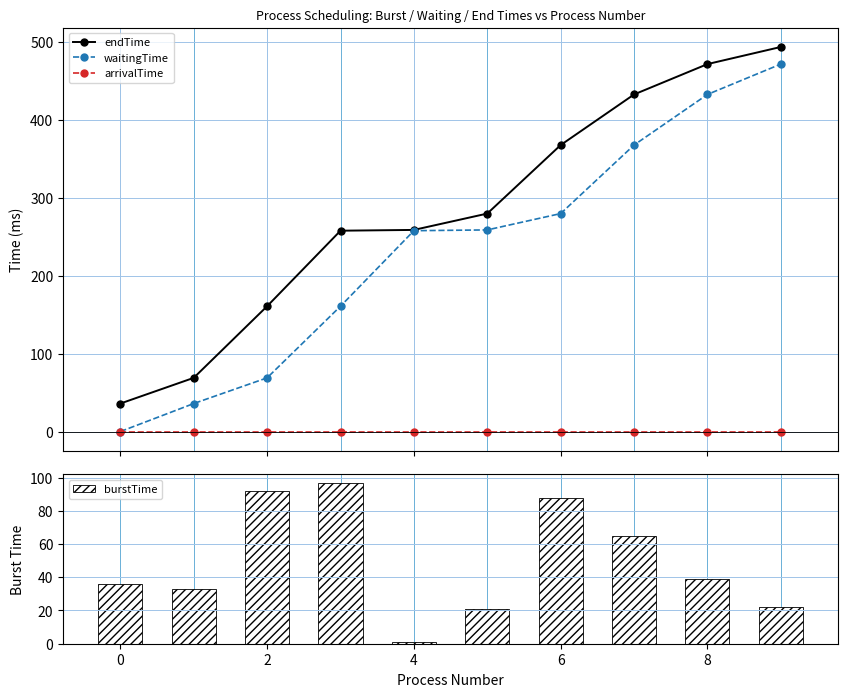

Which series has the largest total across all categories?

endTime